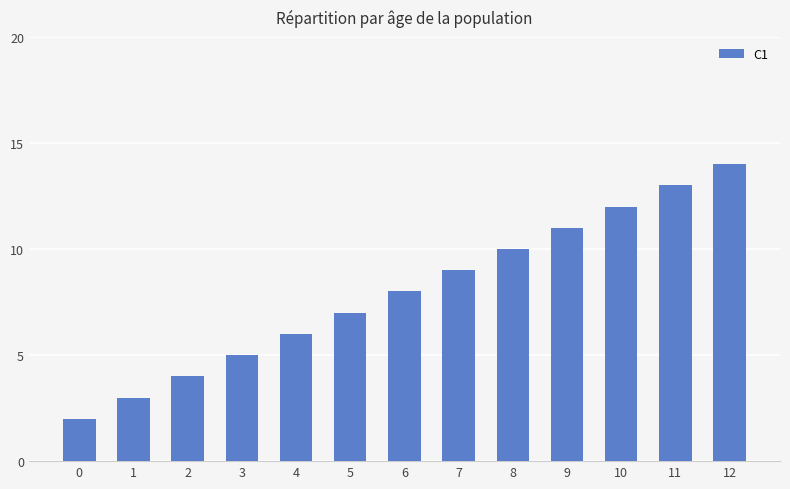

Reading left to right, transcribe all the data shown in this chart.

2	3	4	5	6	7	8	9	10	11	12	13	14